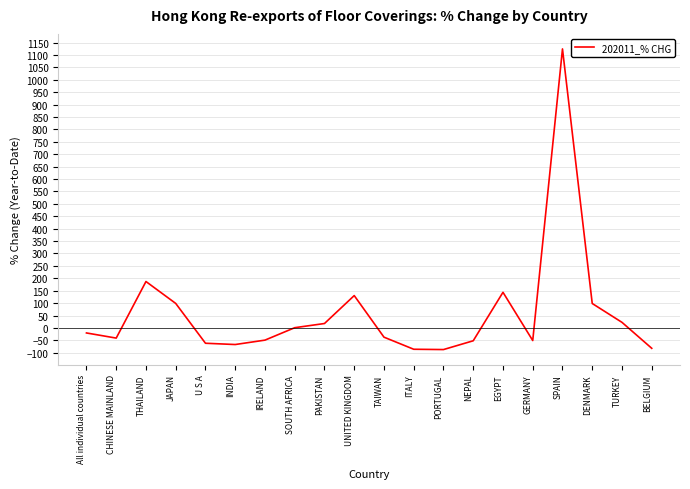

True or false: the data shows 1919.5 at SPAIN.

False